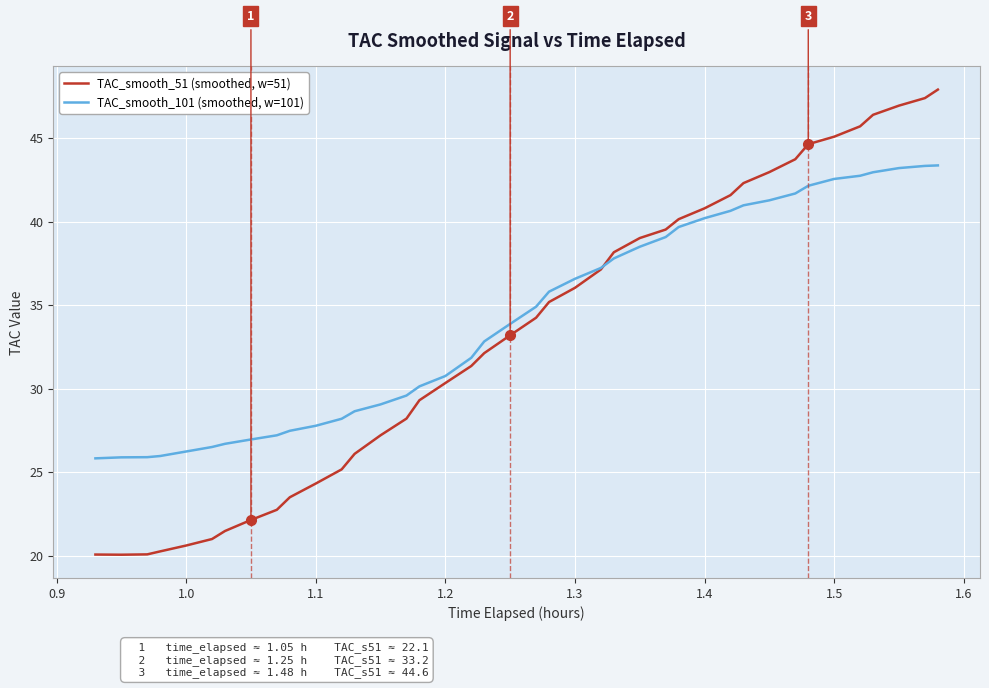

Rank the series by their maximum value, from lowest to highest.

TAC_smooth_101 (smoothed, w=101), TAC_smooth_51 (smoothed, w=51)